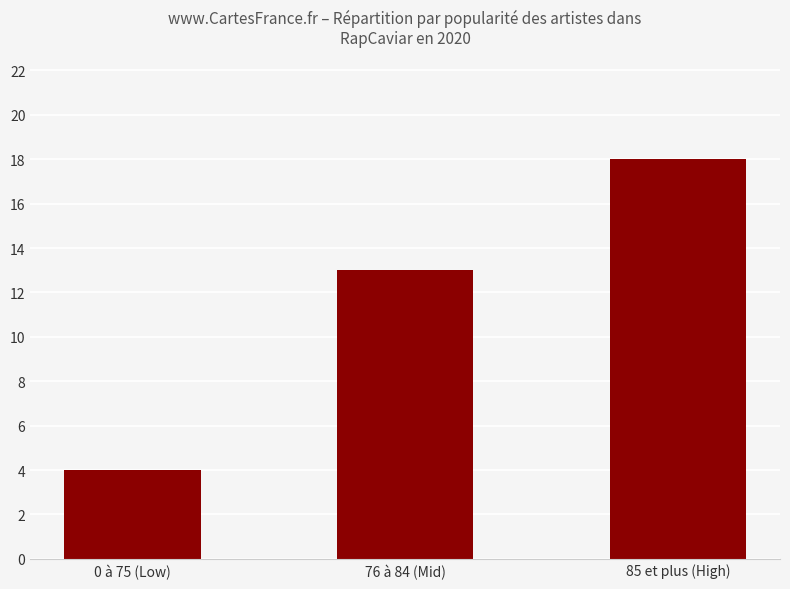

What is the difference between the maximum and second lowest values?

5